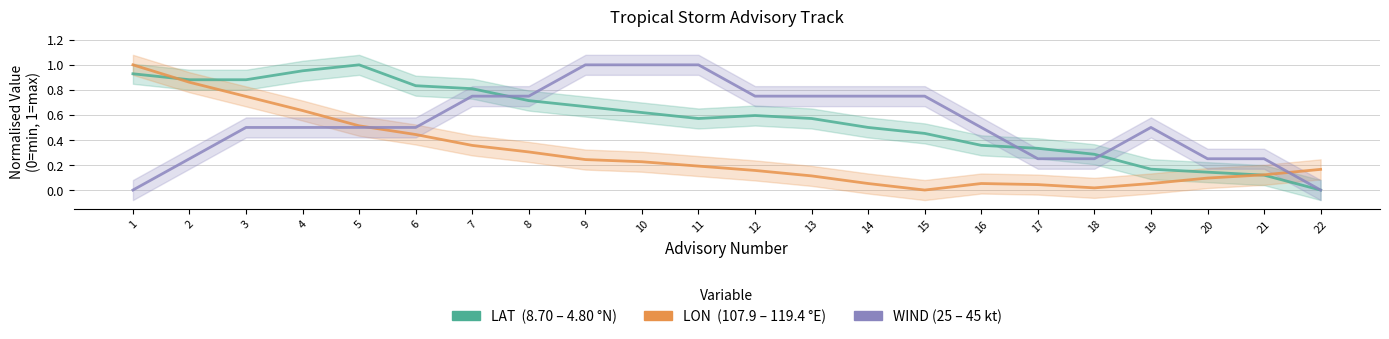

What is the sum of all LAT values?

12.4